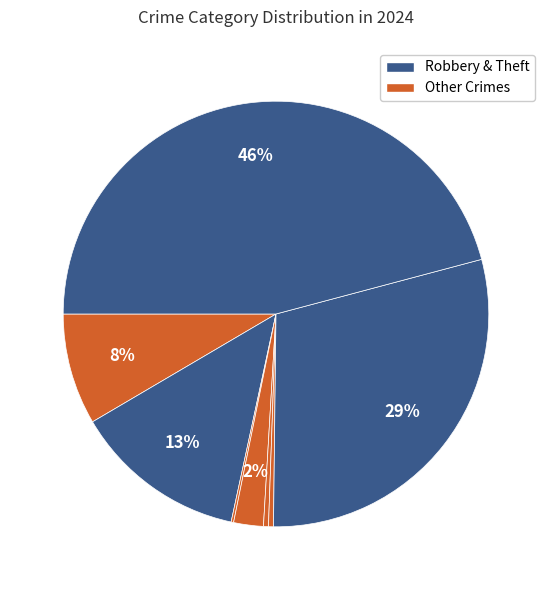

To the nearest percent, what is the difference between the largest and smallest slice percentages?

46%